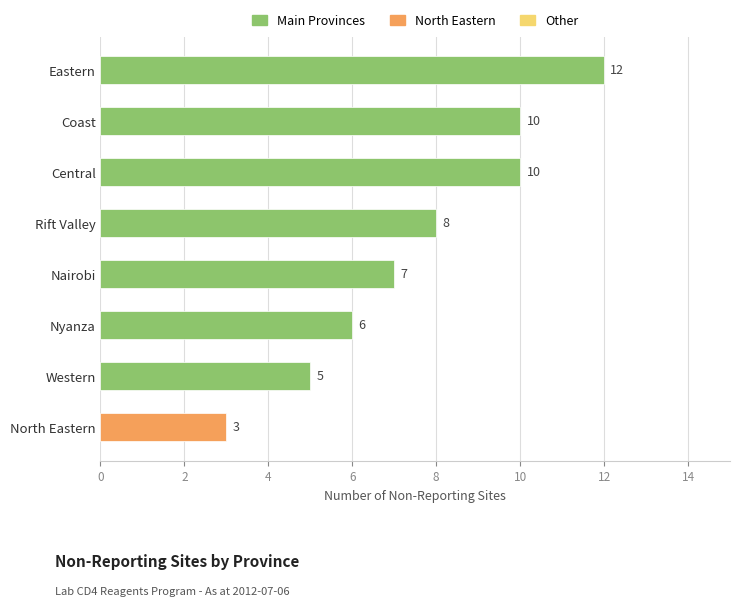

Which label corresponds to the smallest value in the chart?

North Eastern